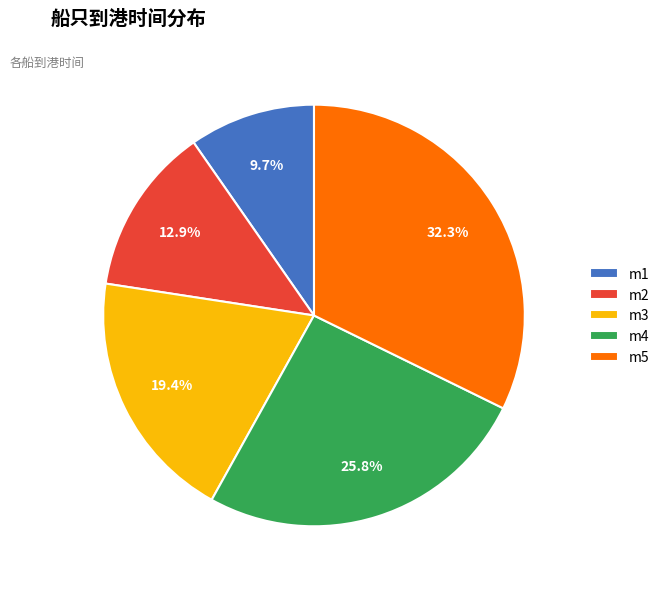

The m5 slice represents 32% of the pie. True or false?

True